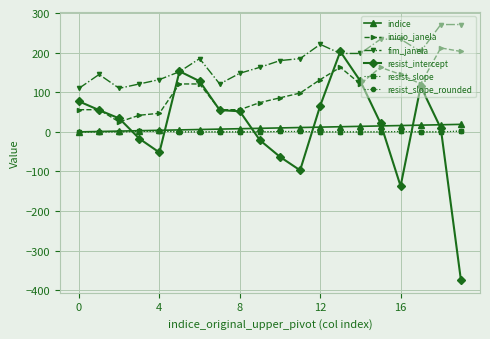

Does the chart have visible grid lines?

Yes